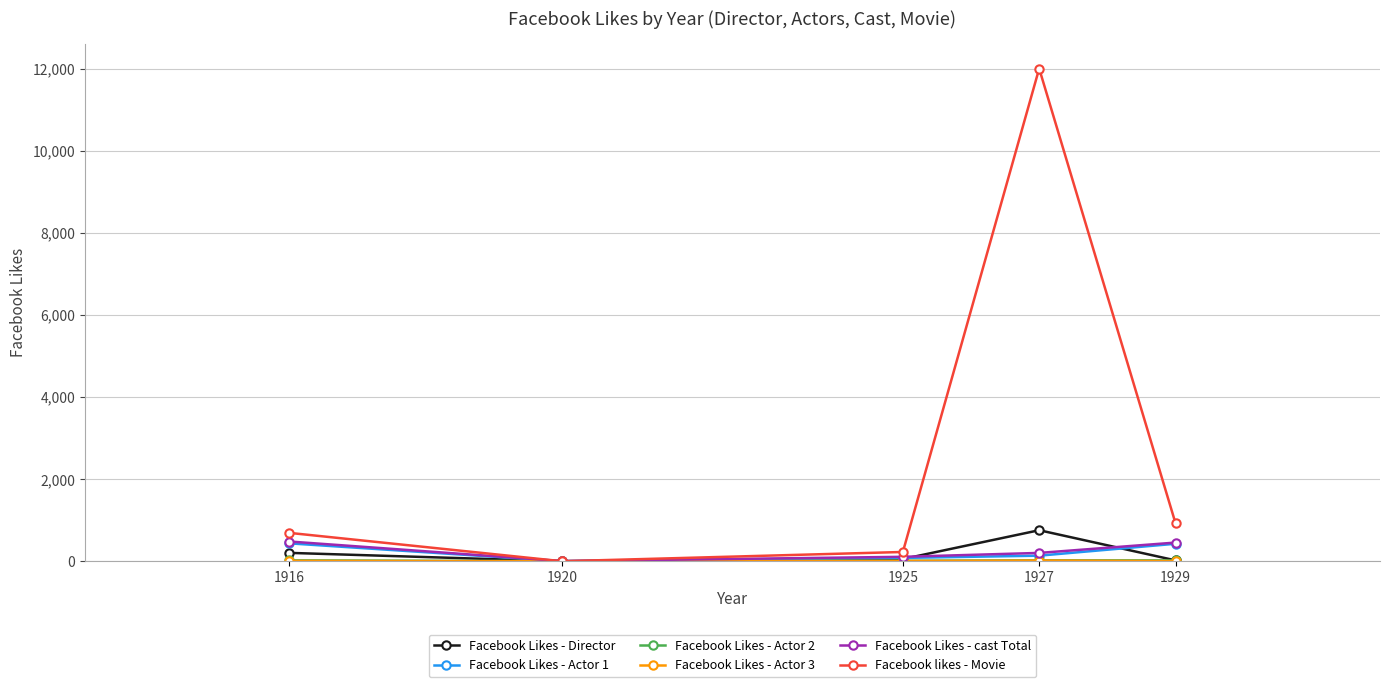

How many lines are shown in the chart?

6